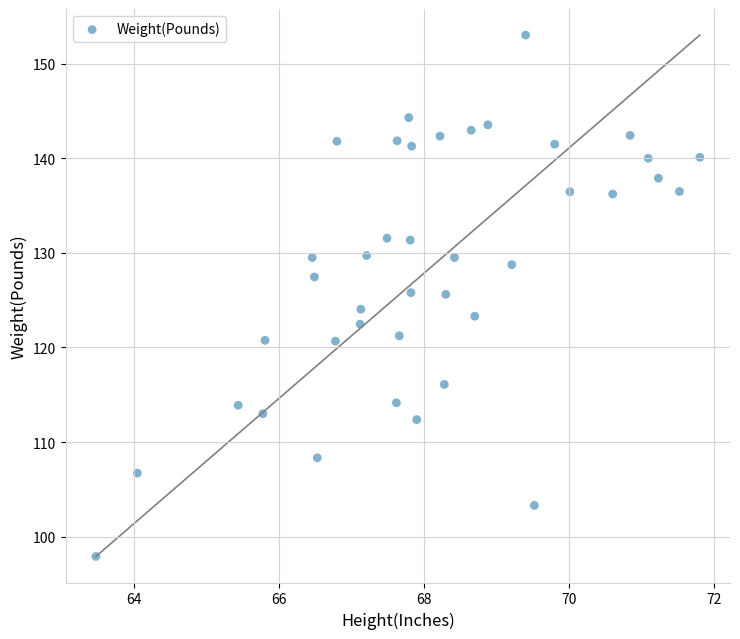

What is the range of X values (max minus min)?

8.3